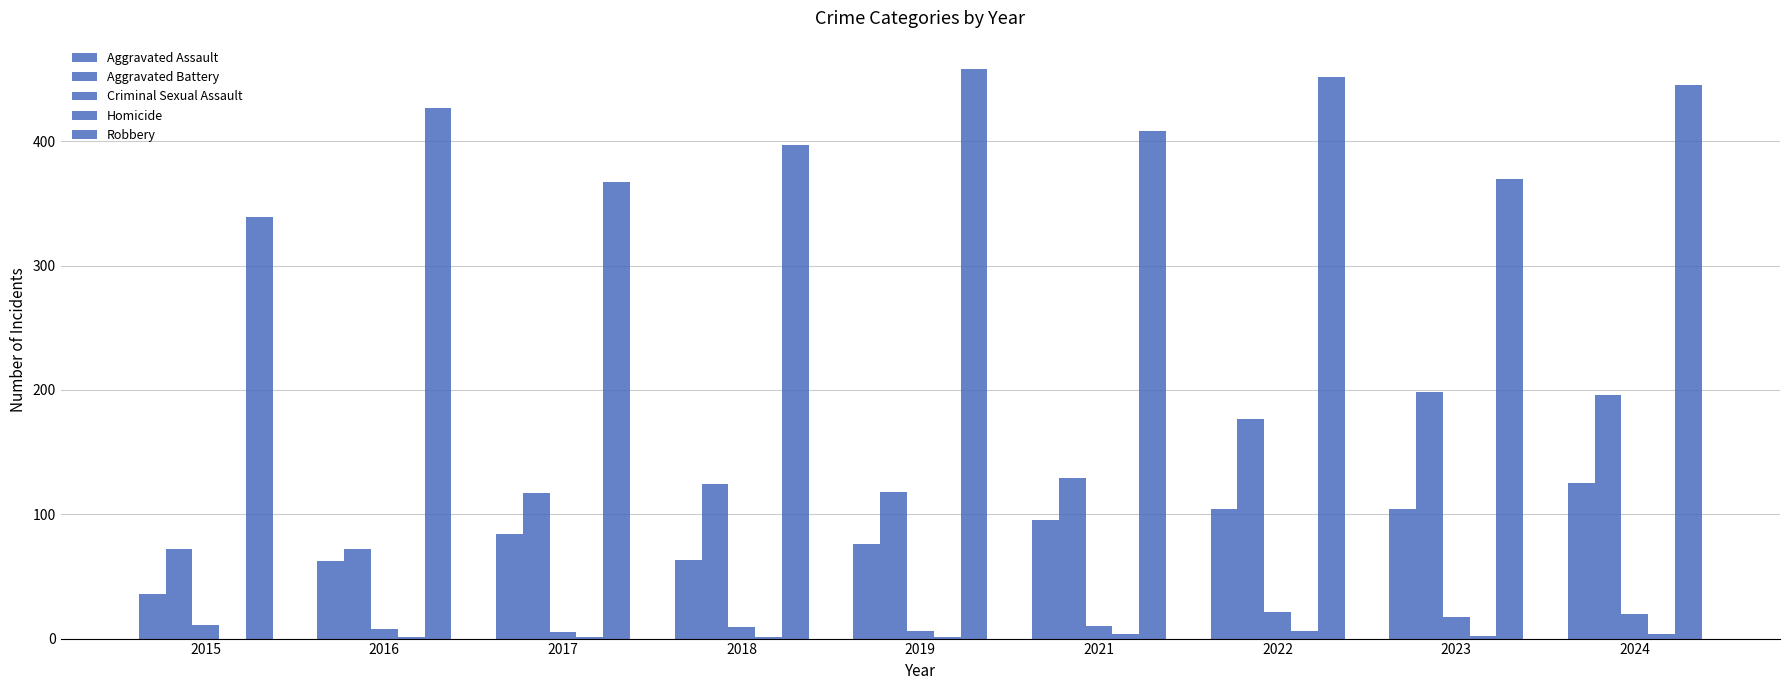

Is it true that Criminal Sexual Assault equals 20 at 2024?

True